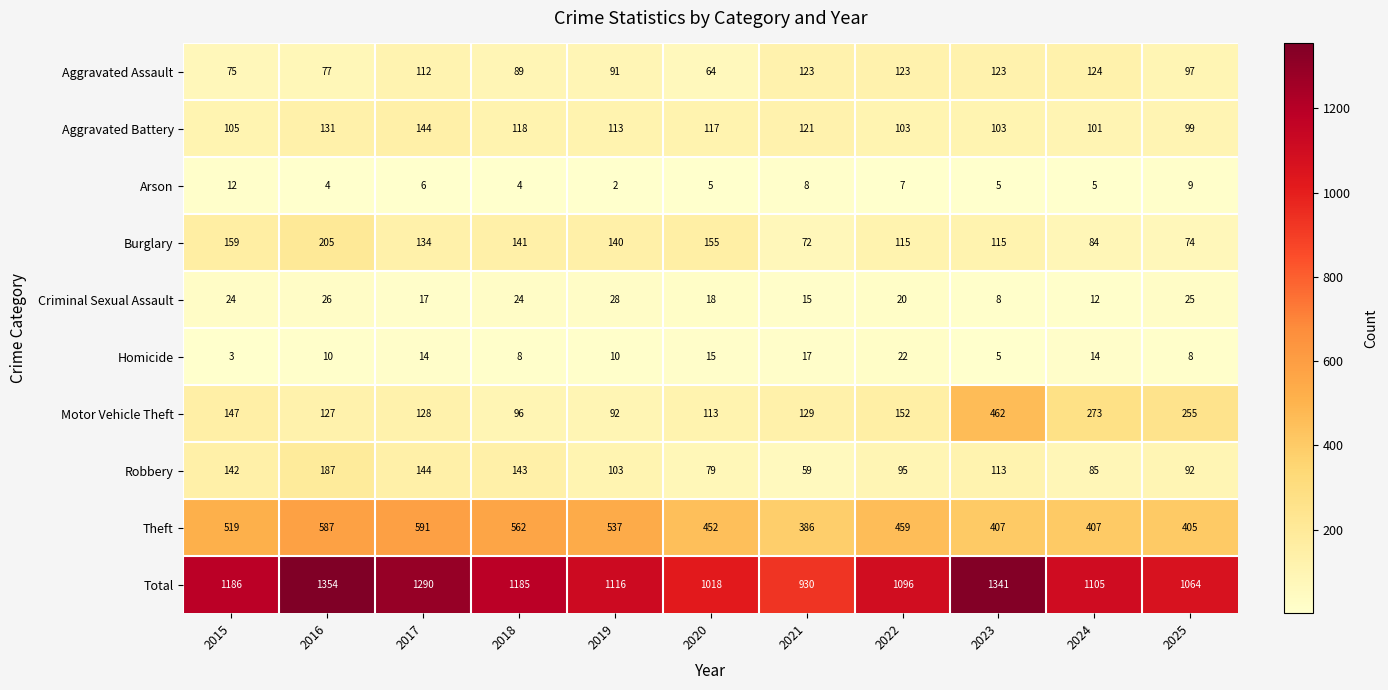

At how many categories does at least one series exceed 13?

11